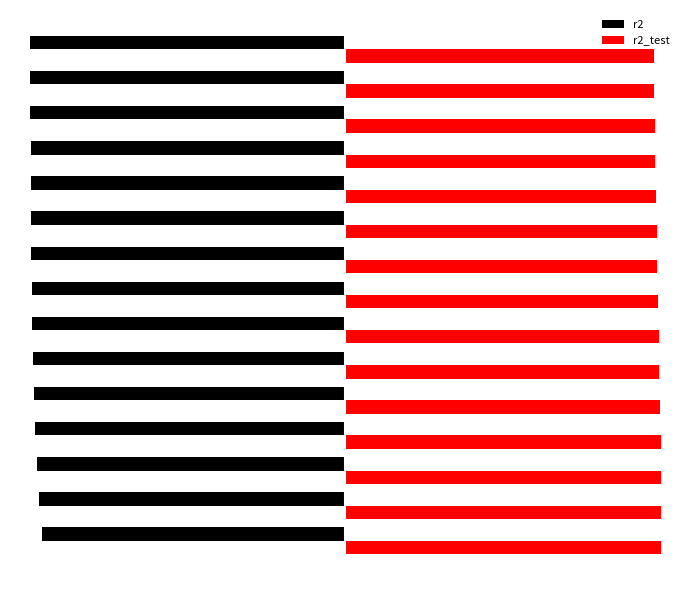

At how many categories does at least one series exceed 0?

15